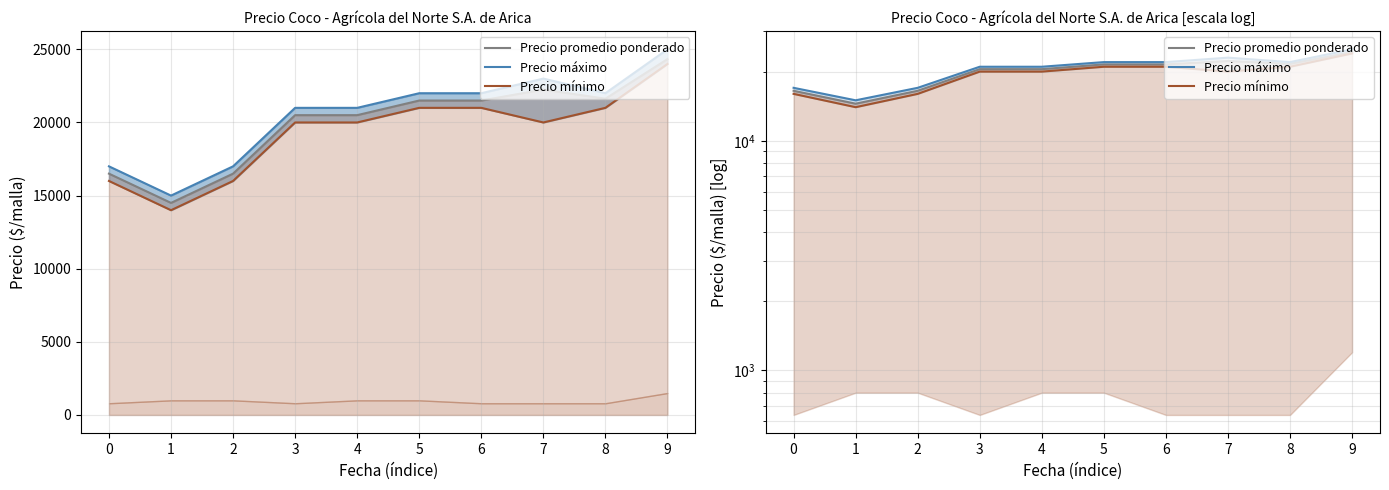

What is the approximate value of Precio promedio ponderado at 2?

16500